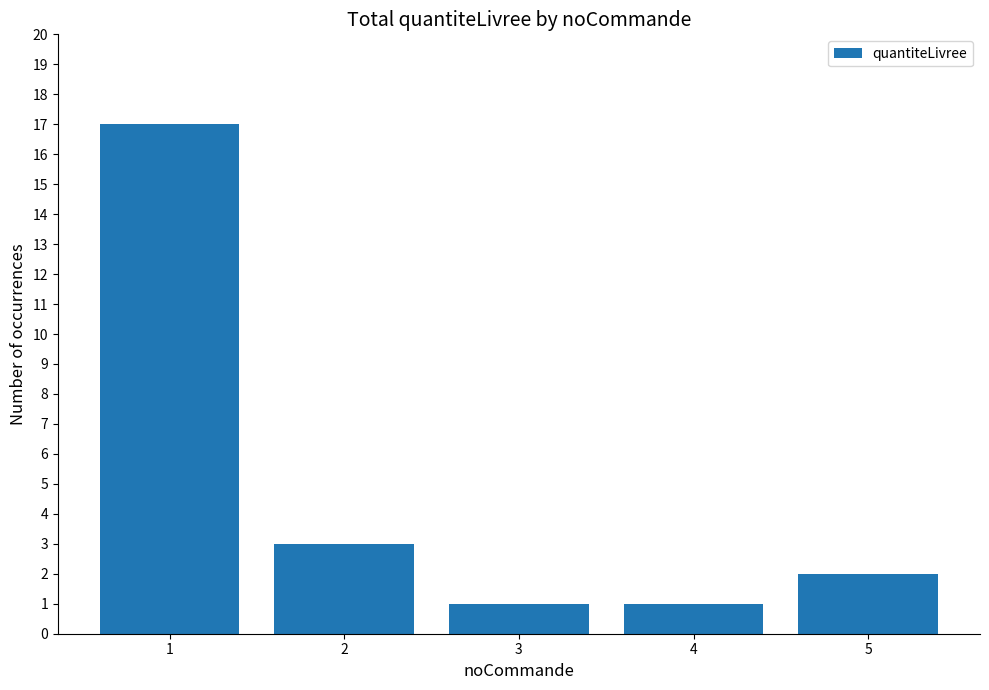

What is the sum of all values?

24